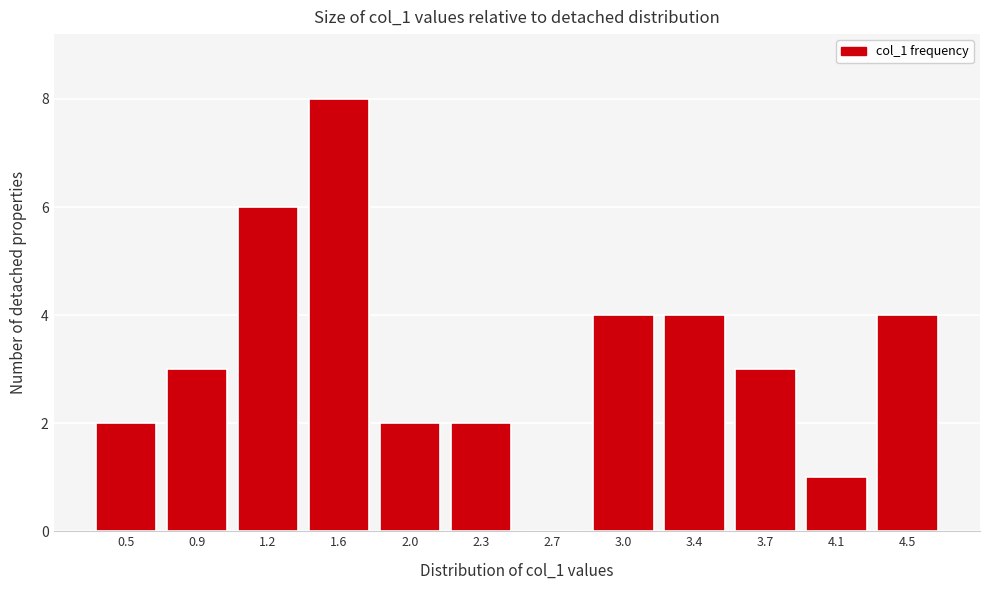

Reading left to right, transcribe all the data shown in this chart.

0.5=2	0.9=3	1.2=6	1.6=8	2.0=2	2.3=2	2.7=0	3.0=4	3.4=4	3.7=3	4.1=1	4.5=4